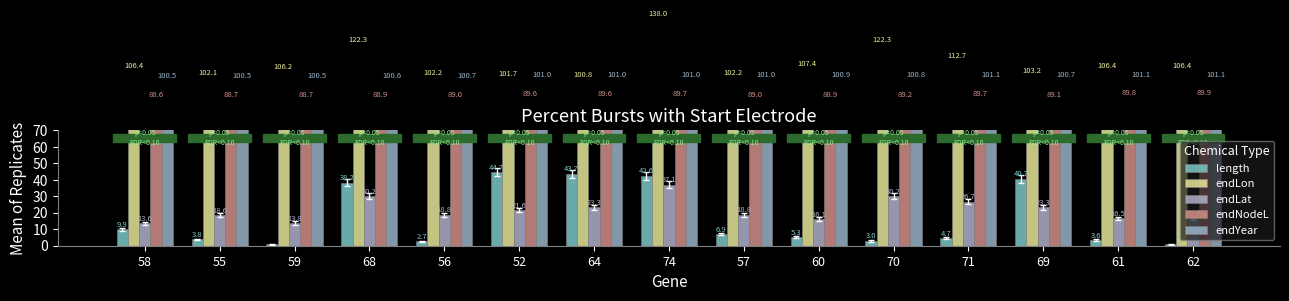

Reading left to right, extract all data points from this chart.

length: 9.9	3.8	0.8	38.2	2.7	44.7	43.7	42.6	6.9	5.3	3.0	4.7	40.7	3.6	0.9
endLon: 106.4	102.1	106.2	122.3	102.2	101.7	100.8	138.0	102.2	107.4	122.3	112.7	103.2	106.4	106.4
endLat: 13.6	18.6	13.8	30.2	18.8	21.6	23.3	37.1	18.8	16.1	30.2	26.7	23.3	16.5	16.5
endNodeL: 88.6	88.7	88.7	88.9	89.0	89.6	89.6	89.7	89.0	88.9	89.2	89.7	89.1	89.8	89.9
endYear: 100.5	100.5	100.5	100.6	100.7	101.0	101.0	101.0	101.0	100.9	100.8	101.1	100.7	101.1	101.1